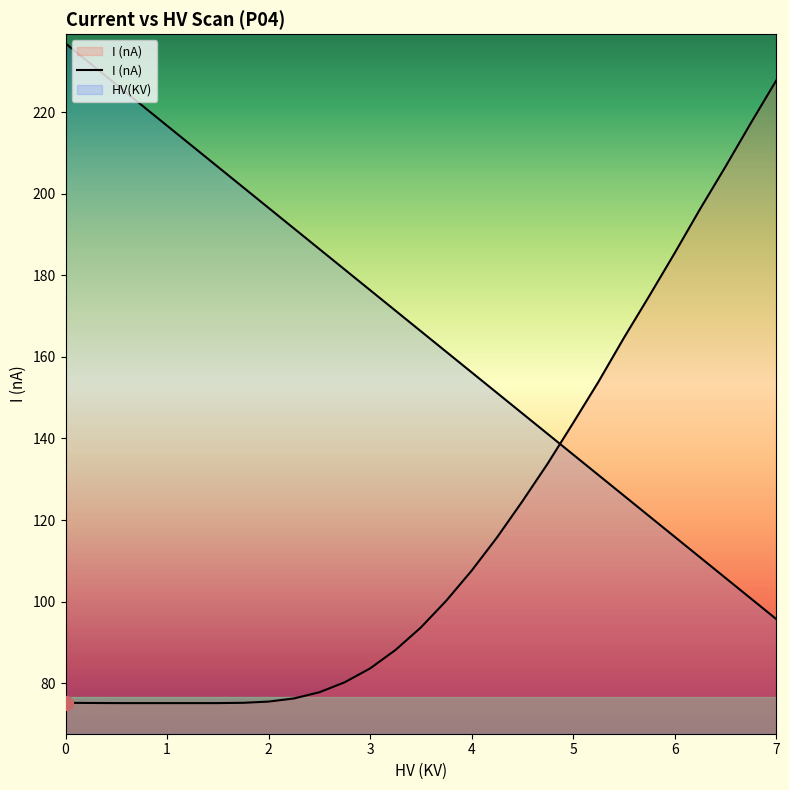

Reading right to left, what are all the values shown in this chart?

HV(KV): 95.7	100.8	105.8	110.9	115.9	120.9	126.0	131.0	136.1	141.1	146.1	151.2	156.2	161.3	166.3	171.3	176.4	181.4	186.5	191.5	196.5	201.6	206.6	211.7	216.7	221.7	226.8	231.8	236.9
I (nA): 227.8	217.3	206.6	196.2	185.5	175.0	164.7	153.9	143.8	133.9	124.6	115.7	107.6	100.2	93.7	88.1	83.6	80.2	77.8	76.2	75.5	75.2	75.1	75.1	75.1	75.1	75.1	75.1	75.2